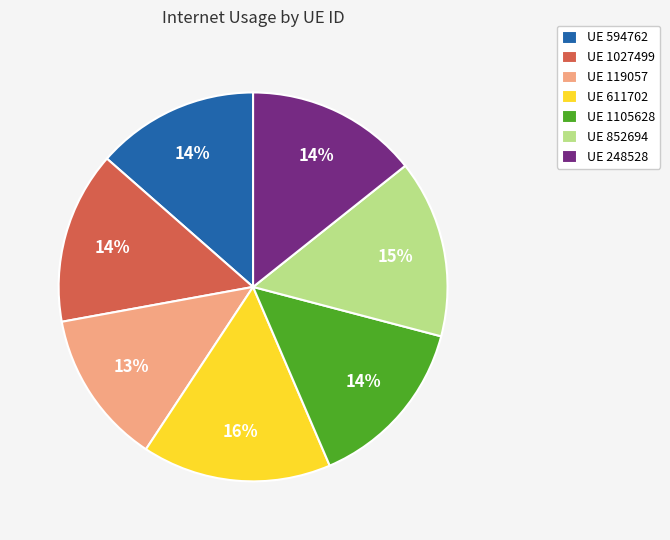

To the nearest percent, what percentage of the pie is UE 852694?

15%